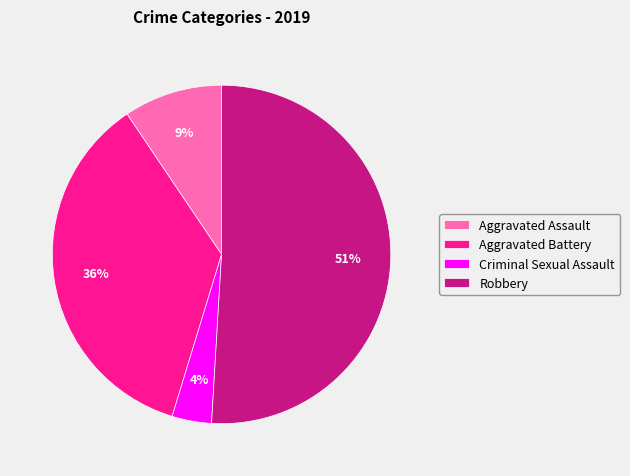

Rank the categories by value from lowest to highest.

Criminal Sexual Assault, Aggravated Assault, Aggravated Battery, Robbery